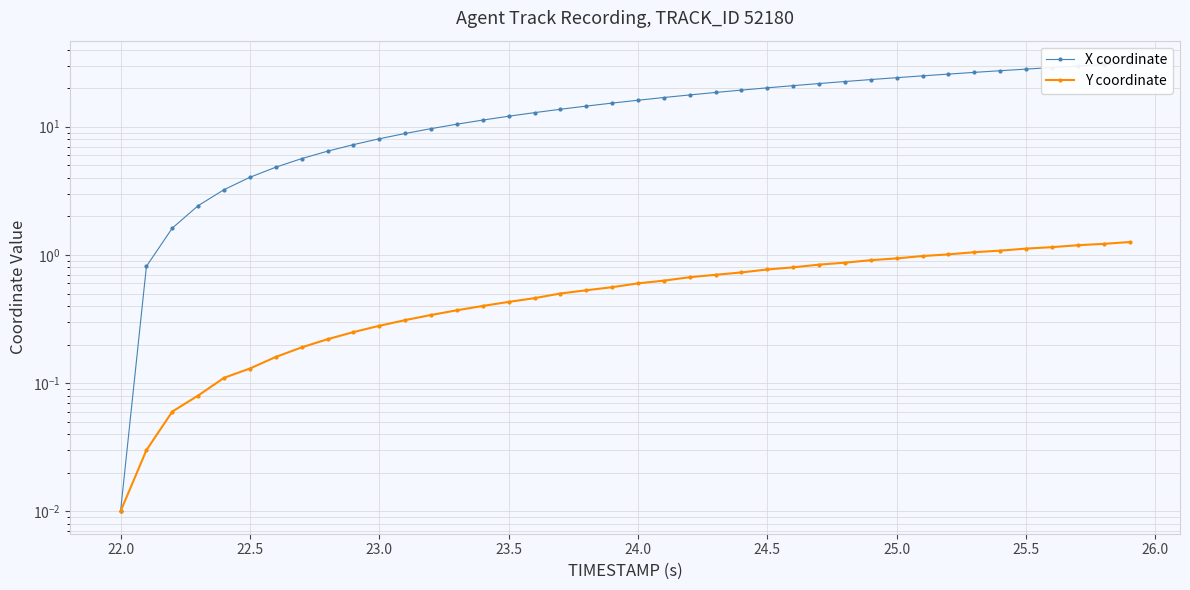

What is the value of the Y coordinate point at the 29th from the left?

0.9